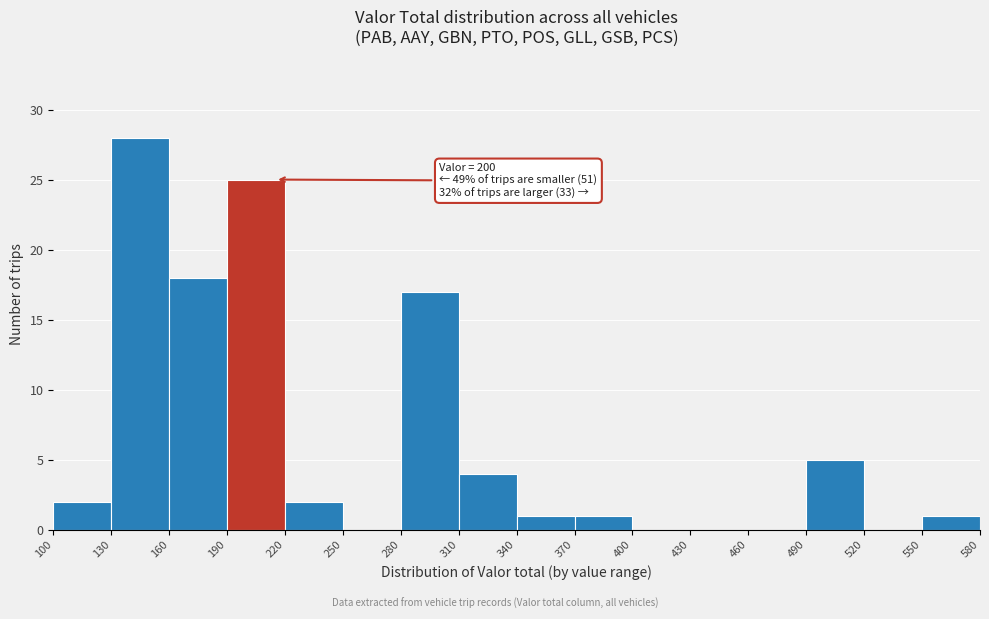

Over which range of the x-axis is the bar tallest?

130 to 160